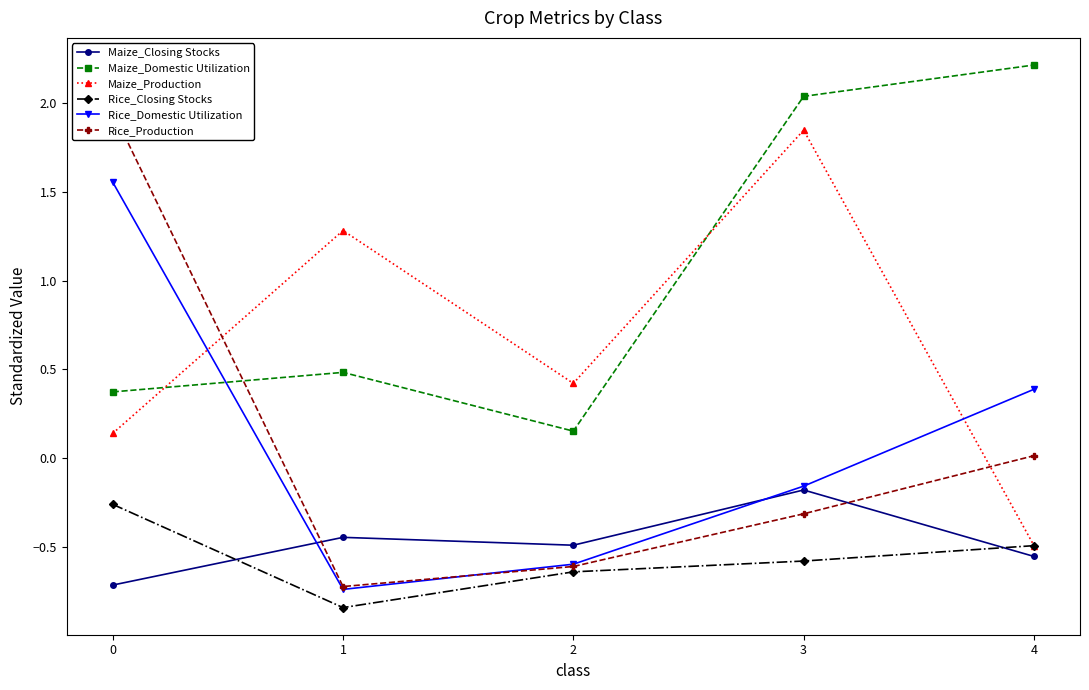

How many lines are shown in the chart?

6